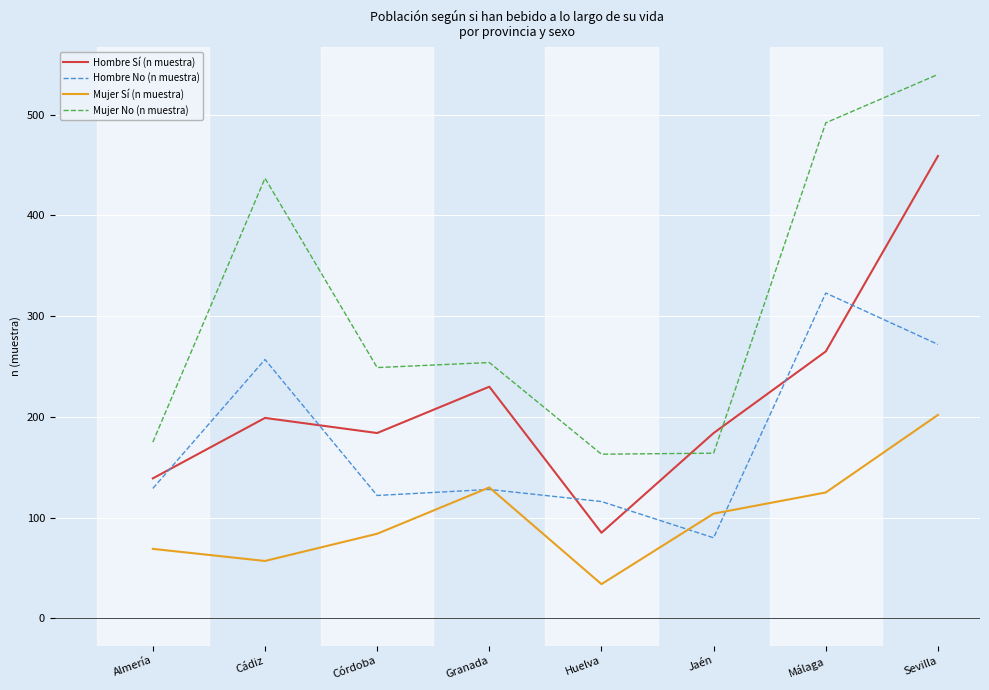

What is the average value of the Mujer No (n muestra) series?

309